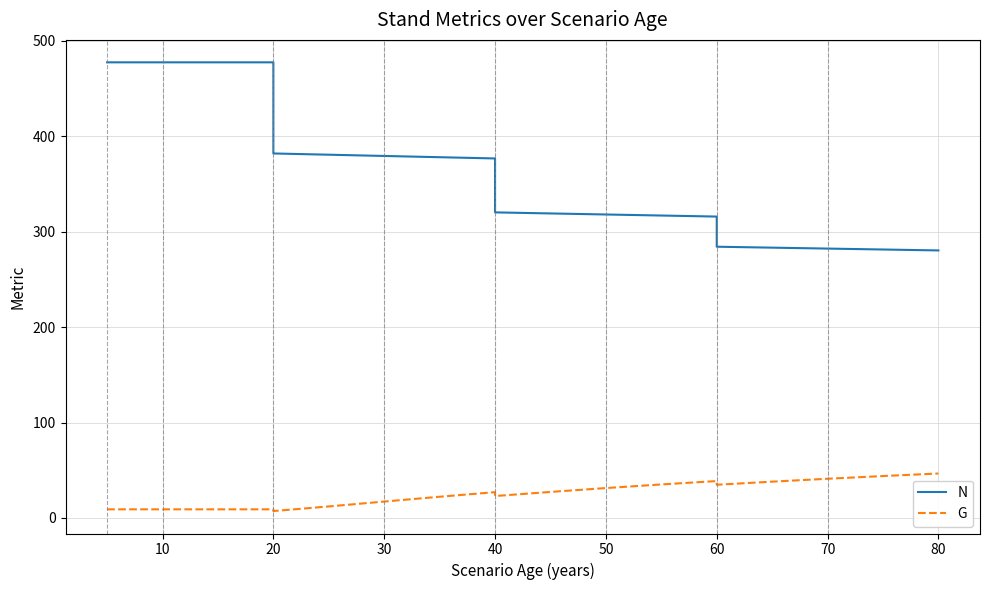

How many lines are shown in the chart?

2